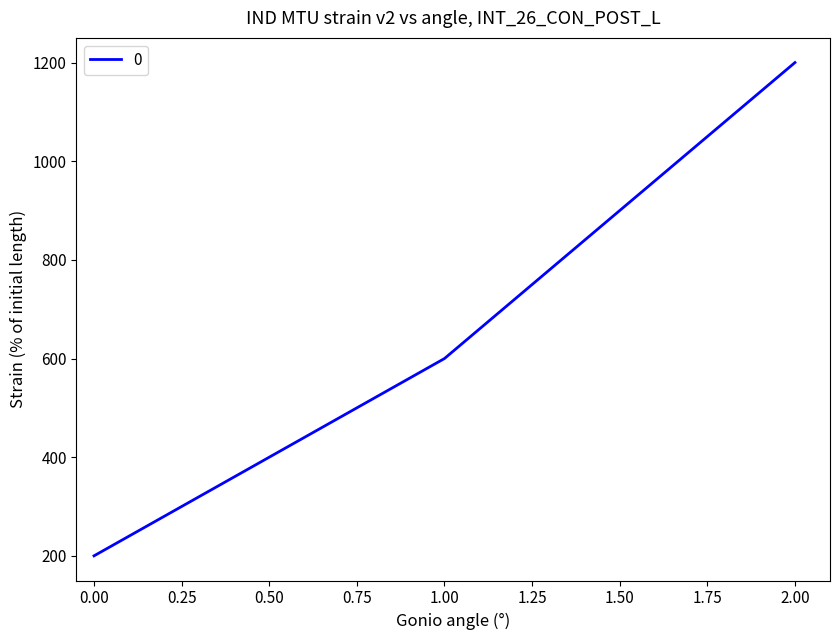

What is the difference between the values at 2.00 and 0.00?

1000